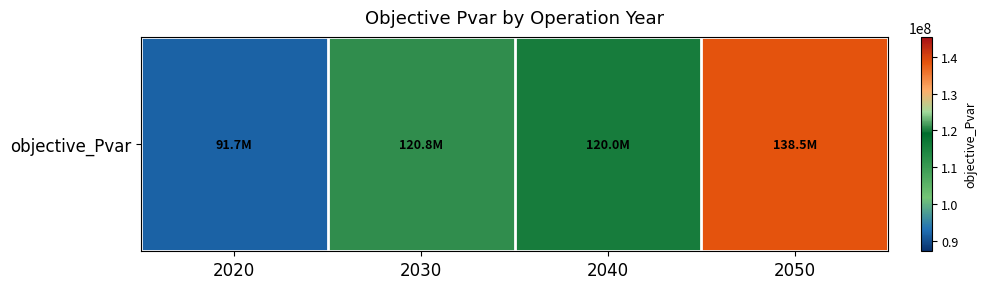

What is the change in value from 2020 to 2040?

+28331601.4